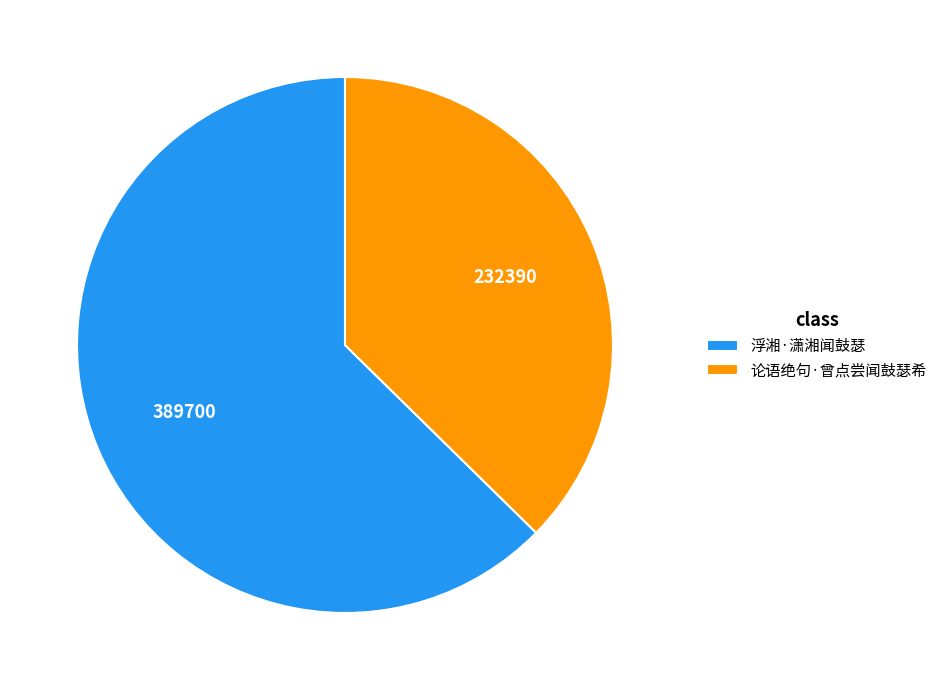

How many segments does this pie chart have?

2